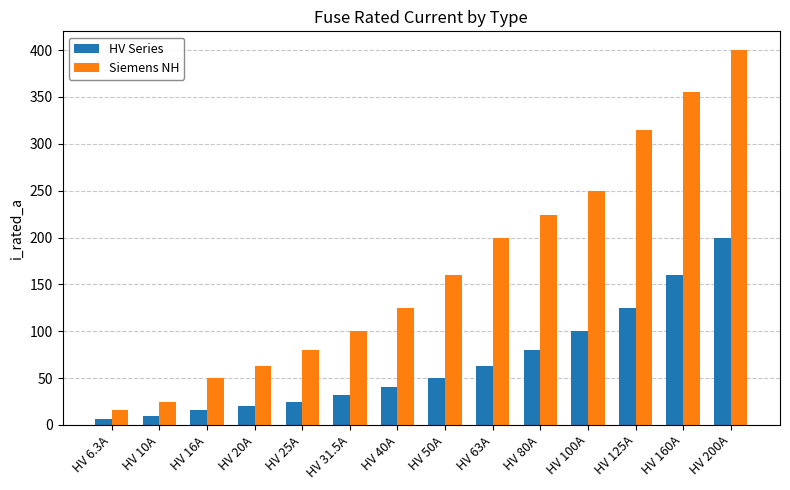

Between HV 40A and HV 63A, which series saw the biggest shift?

Siemens NH